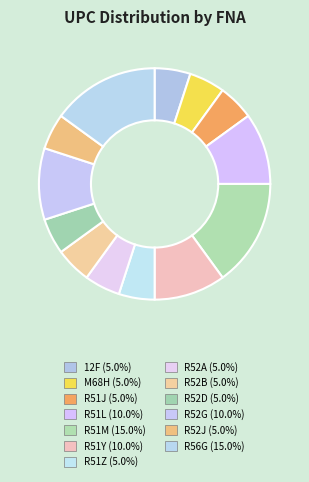

Rank the categories by value from highest to lowest.

R51M, R56G, R51L, R51Y, R52G, 12F, M68H, R51J, R51Z, R52A, R52B, R52D, R52J